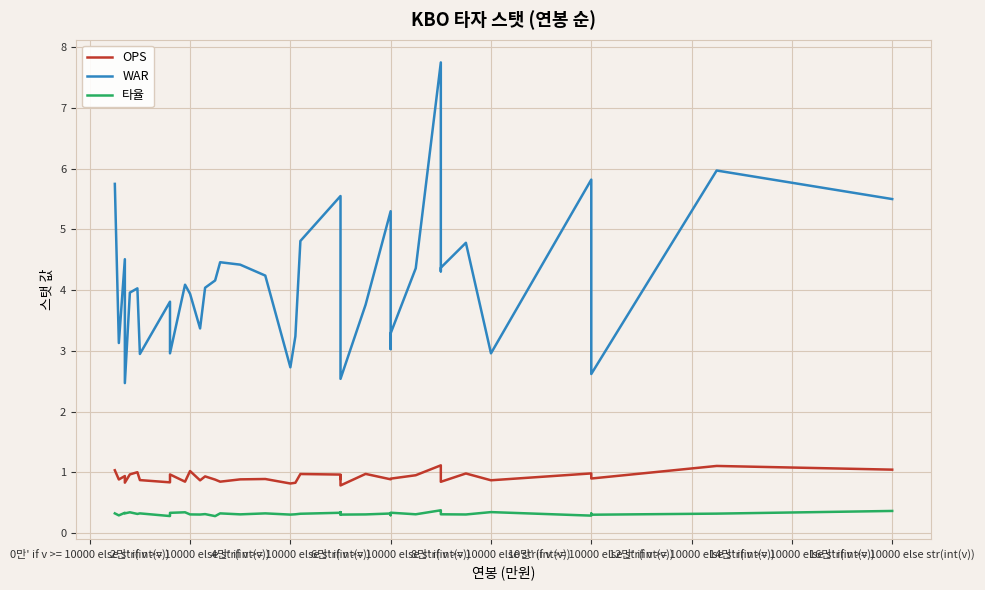

The 타율 series shows 0.1 at 6만' if v >= 10000 else str(int(v)). True or false?

False